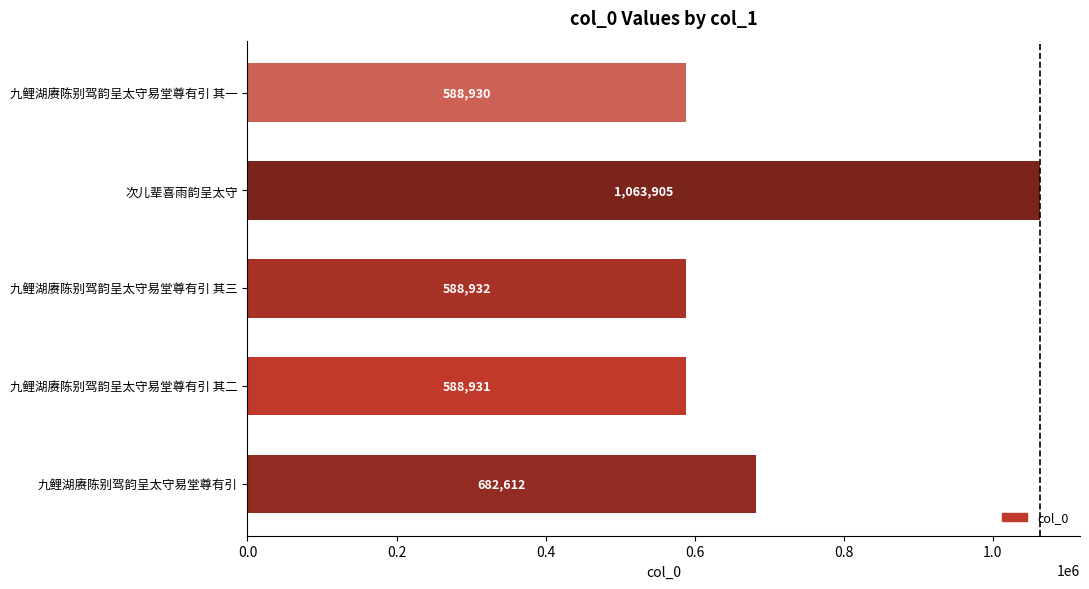

The value at 九鲤湖赓陈别驾韵呈太守易堂尊有引 is 682612. True or false?

True